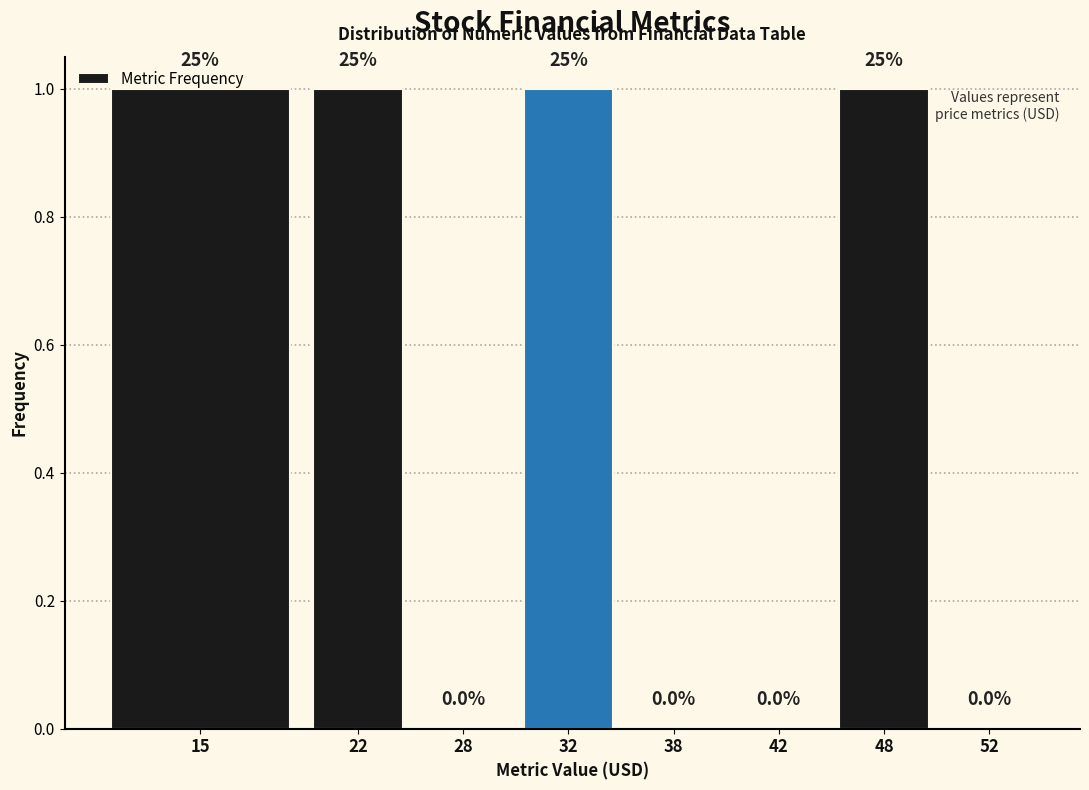

True or false: the data shows 0 at 52.

True